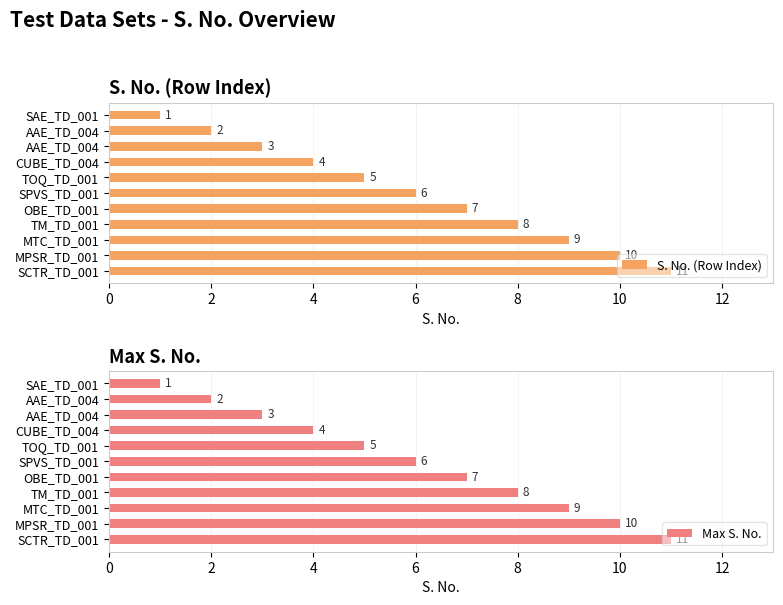

At SCTR_TD_001, list the series in order from smallest to largest.

S. No. (Row Index), Max S. No.